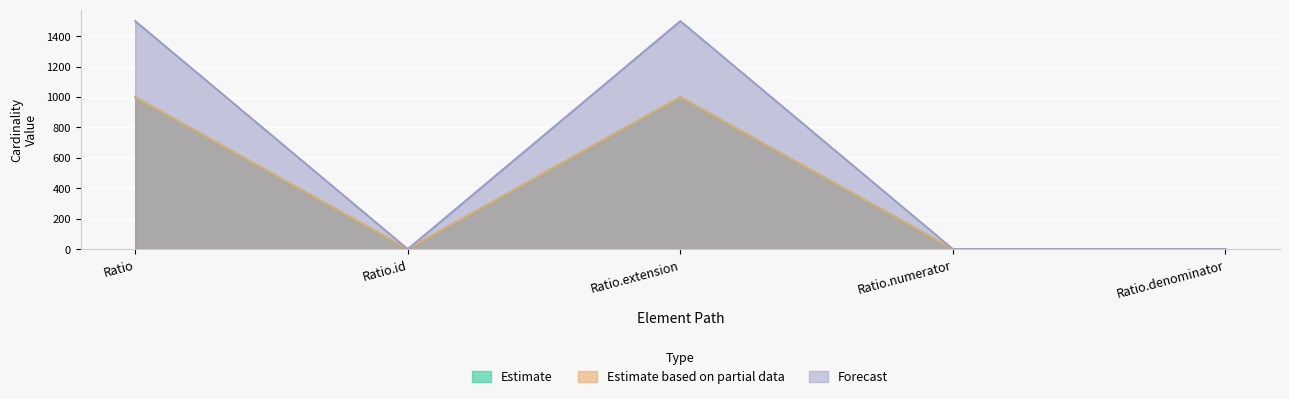

True or false: Max_numeric has a value of 482.8 at Ratio.extension.

False